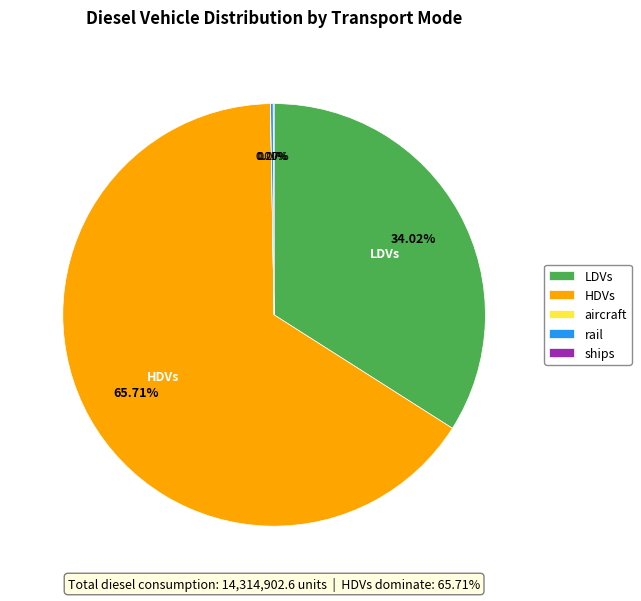

Is there any slice that represents more than half of the pie?

Yes